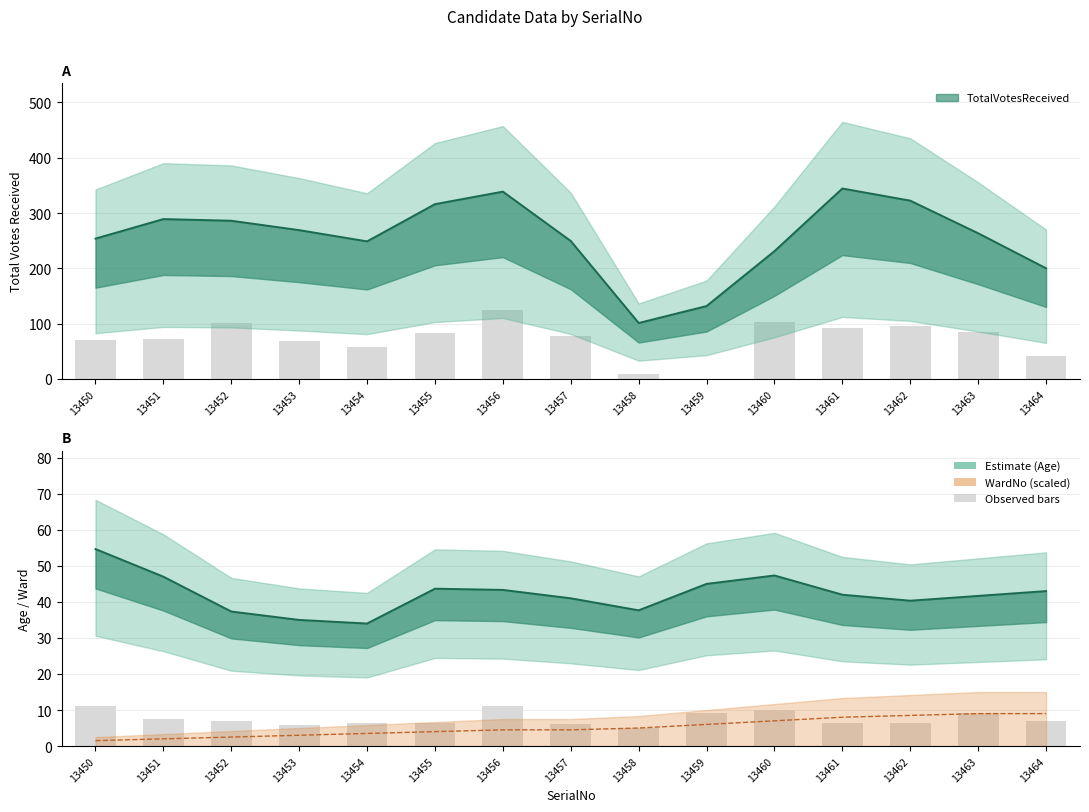

The value of Age at 13462 is 10.6. True or false?

False